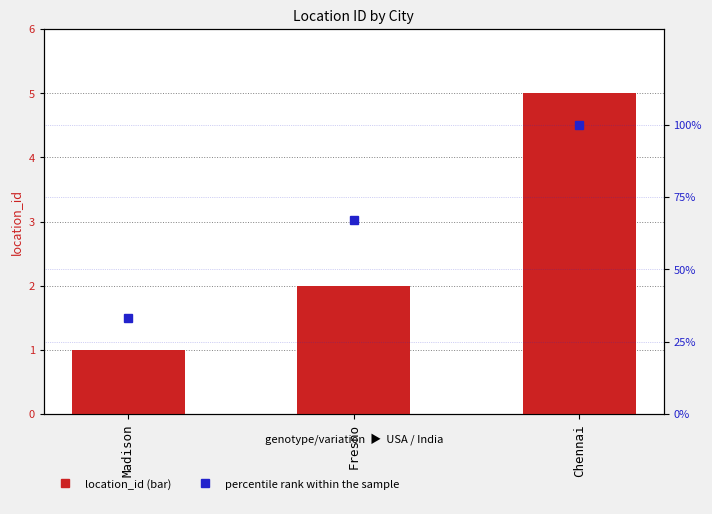

Reading left to right, extract all data points from this chart.

location_id: Madison=1	Fresno=2	Chennai=5
percentile rank within the sample: Madison=33	Fresno=67	Chennai=100